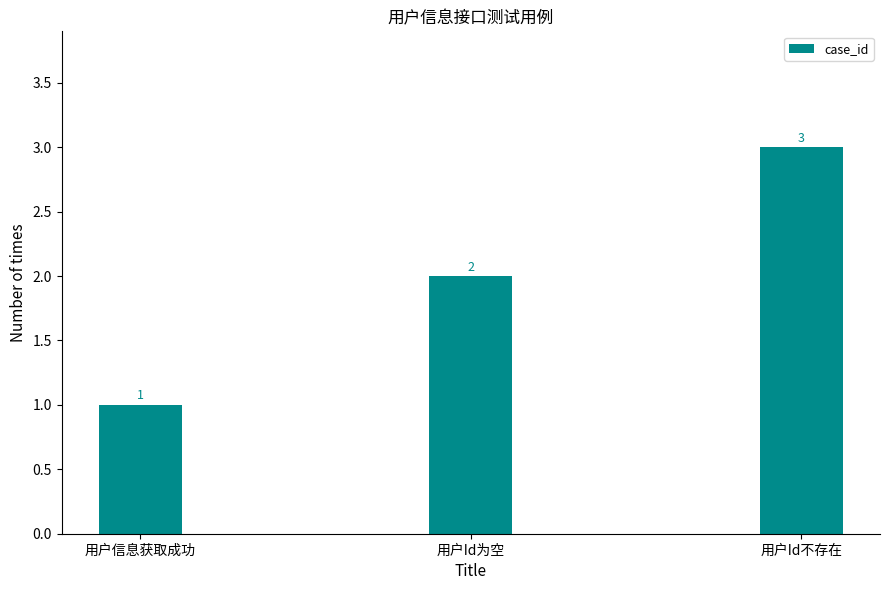

List the labels in order of value, smallest first.

用户信息获取成功, 用户Id为空, 用户Id不存在